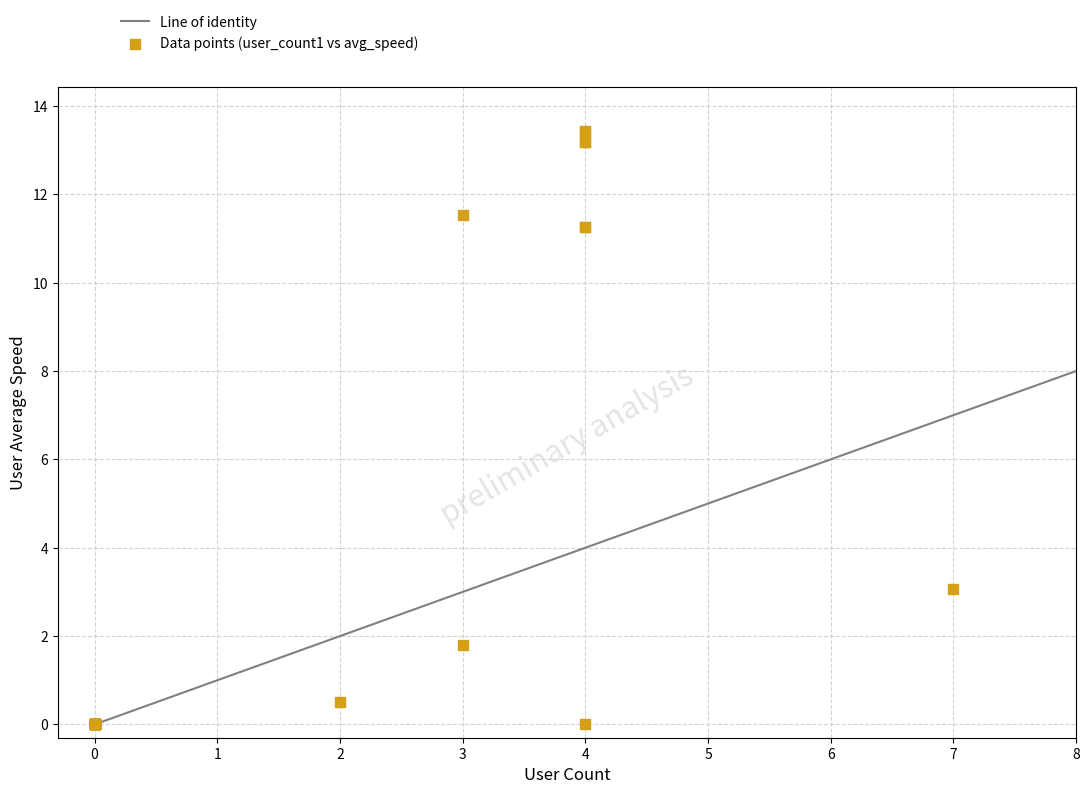

What Y value in the scatter plot is closest to 6?

3.1